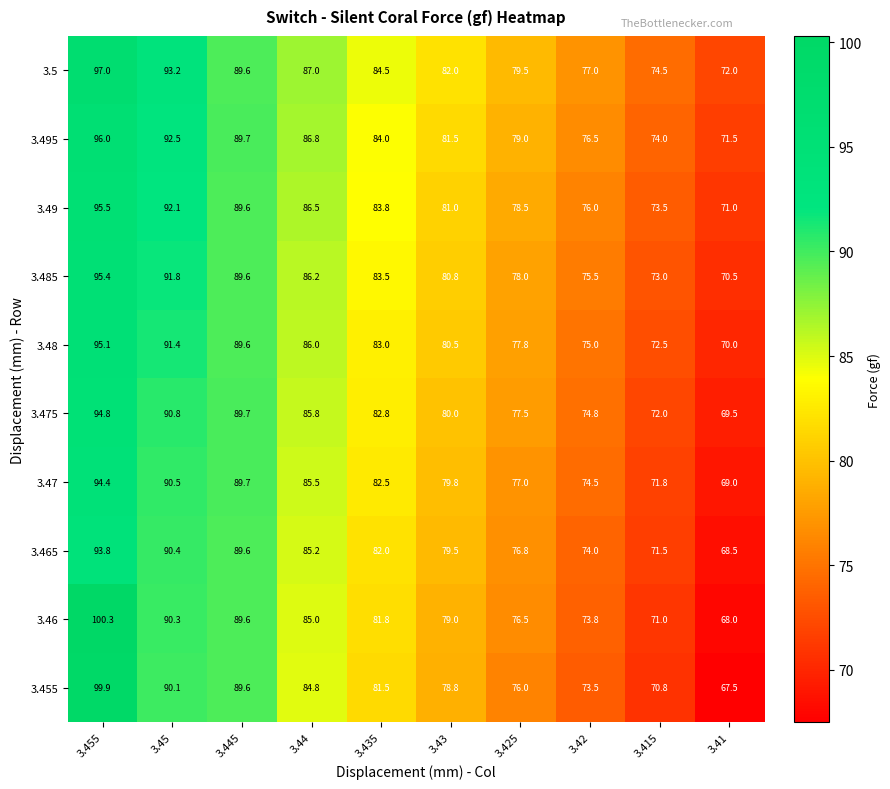

Which category has the highest value across all series?

3.455